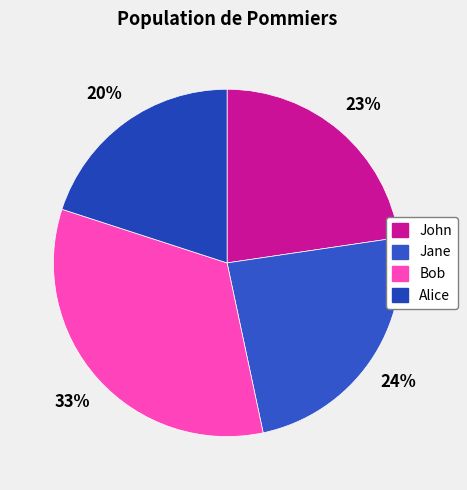

Is it true that Jane is 24% of the pie?

True